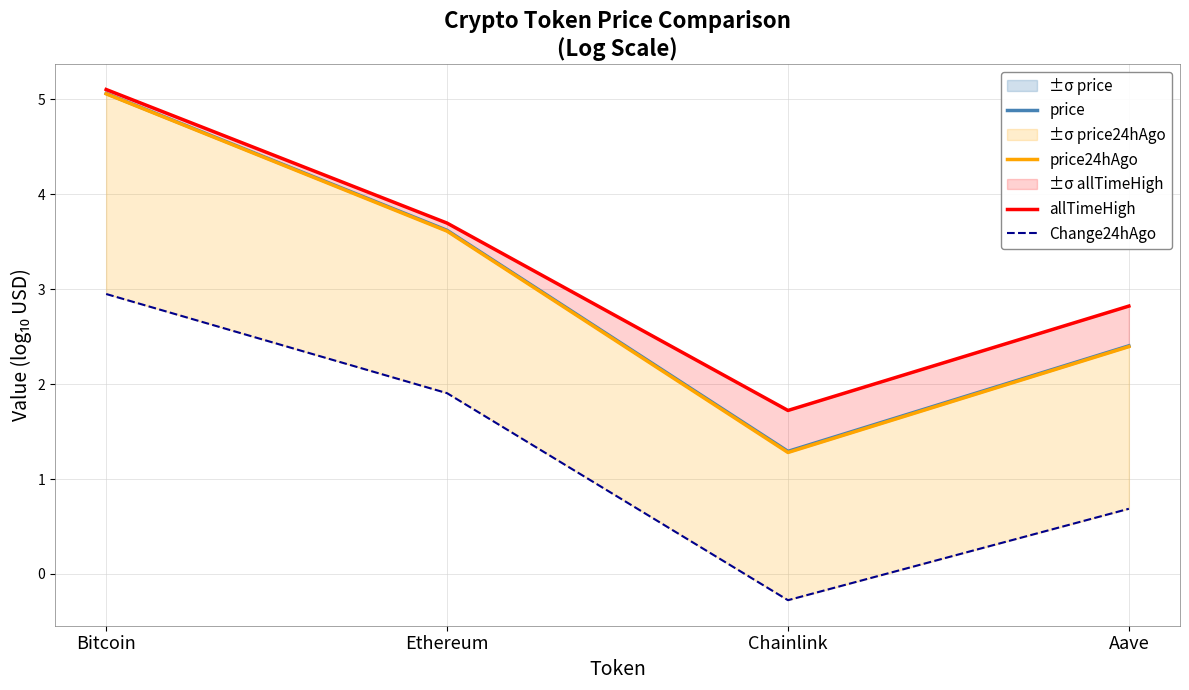

What is the approximate value of price at Ethereum?

3.6